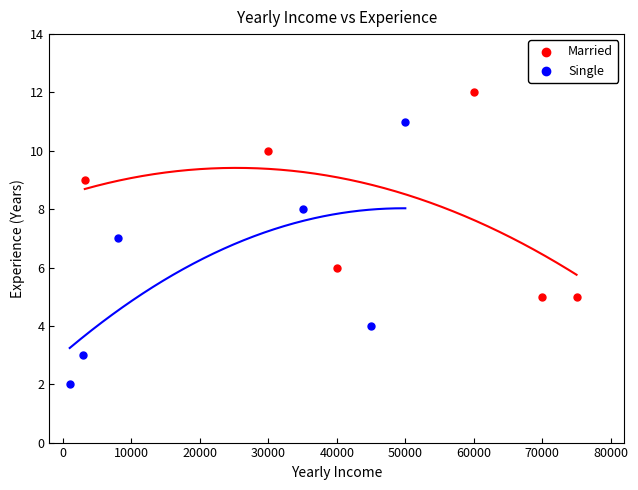

Which series contains the highest Y value?

Married